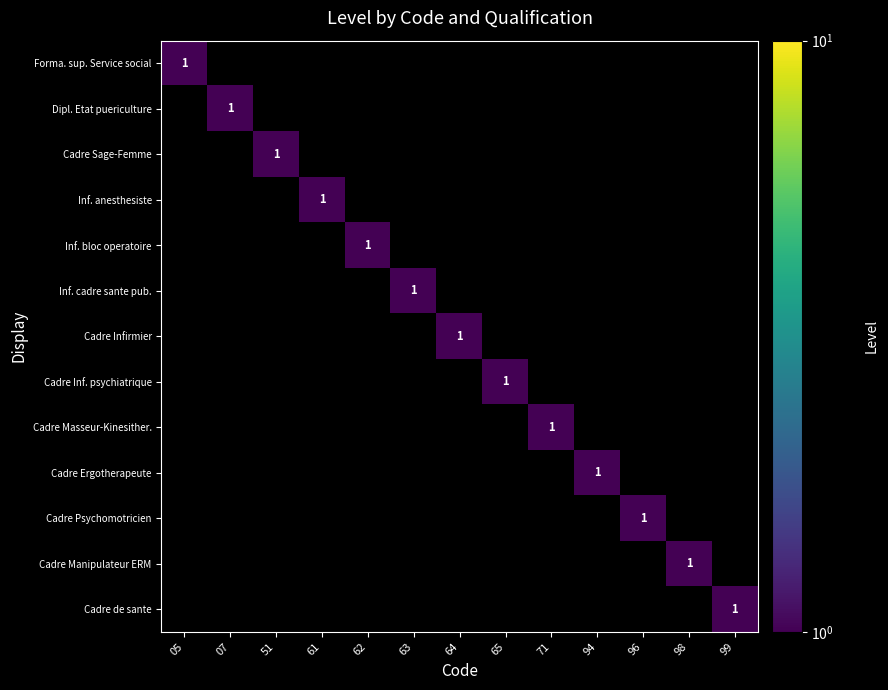

Is it true that Inf. anesthesiste equals 2 at 61?

False